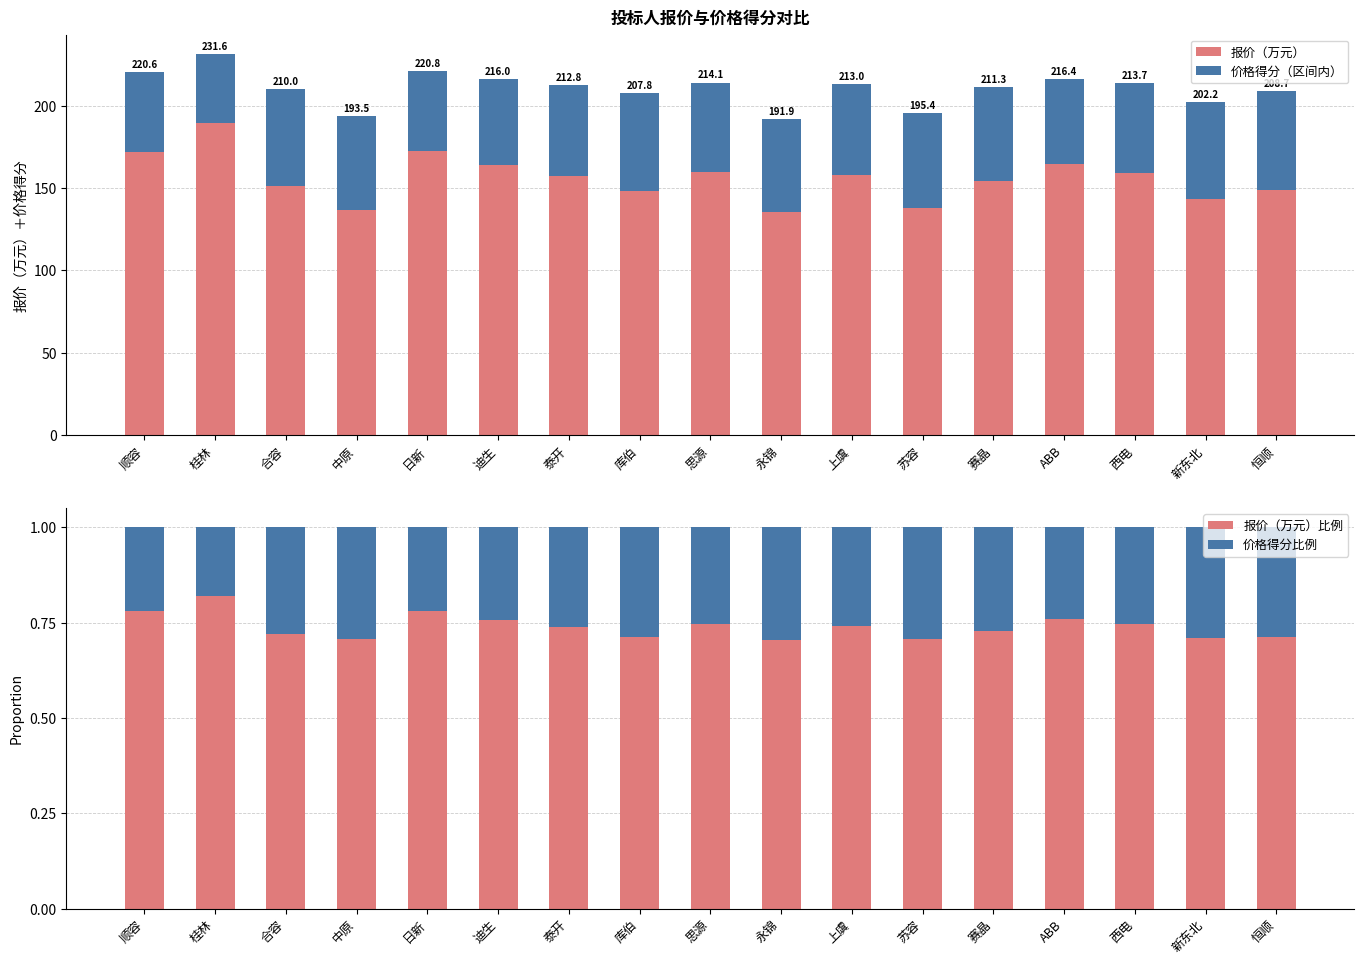

Between 桂林 and 中原, which series saw the biggest shift?

报价（万元）